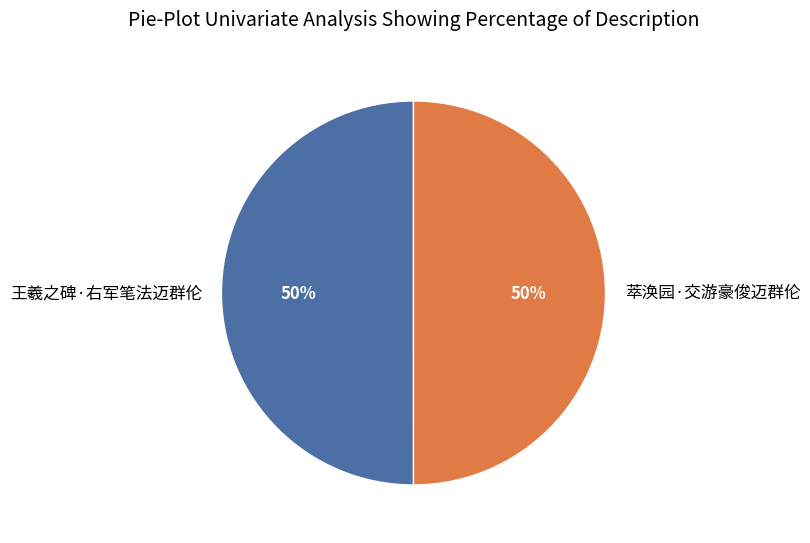

The 萃涣园·交游豪俊迈群伦 slice represents 44% of the pie. True or false?

False